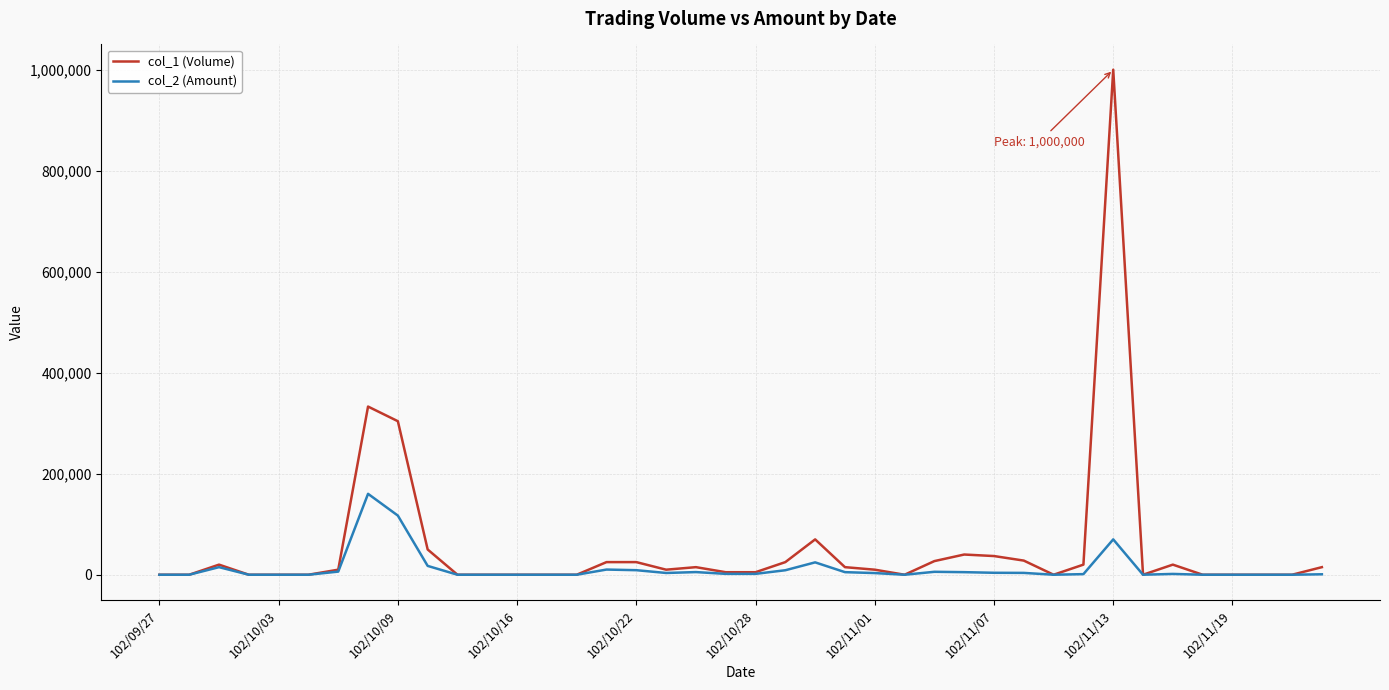

List the series in order of their peak value, highest first.

col_1 (Volume), col_2 (Amount)